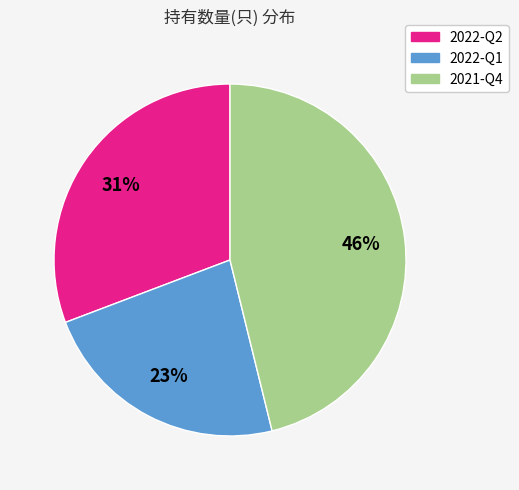

Is 2021-Q4 the majority of the pie?

No